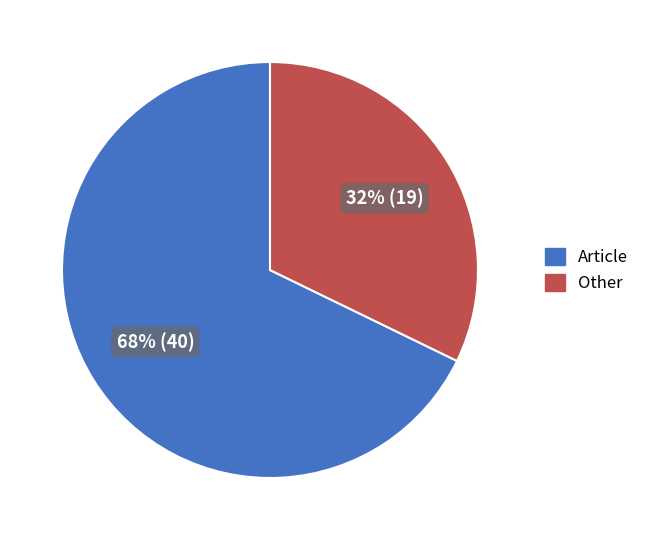

To the nearest percent, what is the difference between the largest and smallest slice percentages?

36%